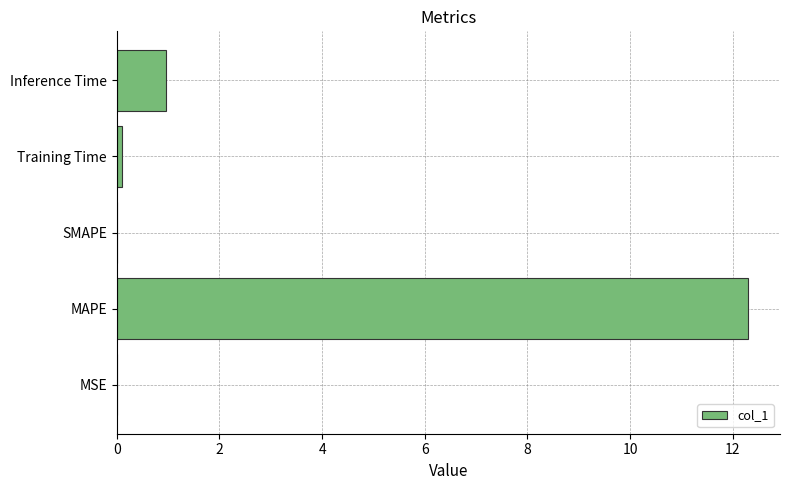

The chart shows a value of 7.3 at SMAPE. True or false?

False